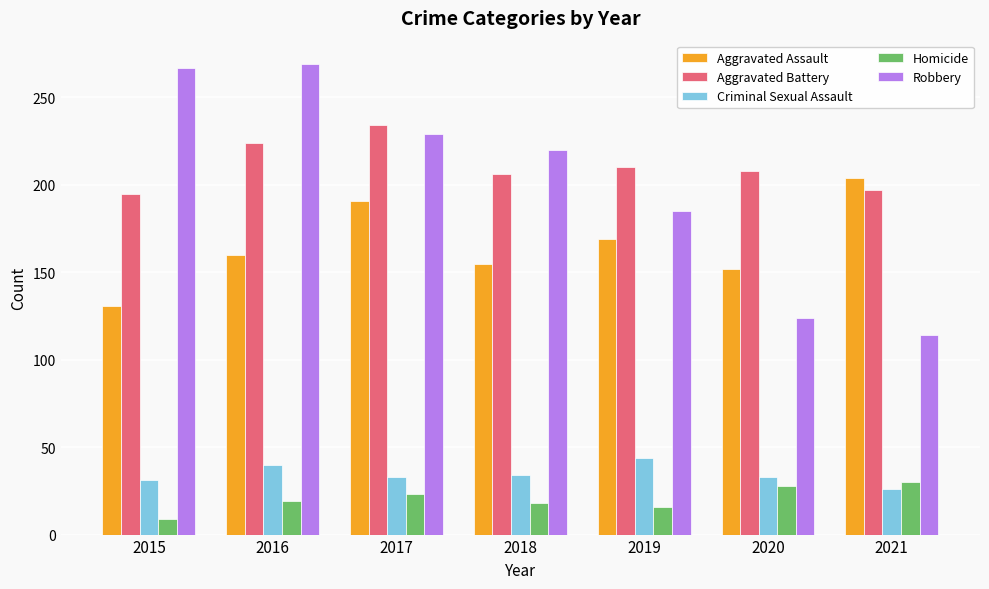

Is the value of Homicide at 2017 greater than the value of Aggravated Battery at 2015?

No